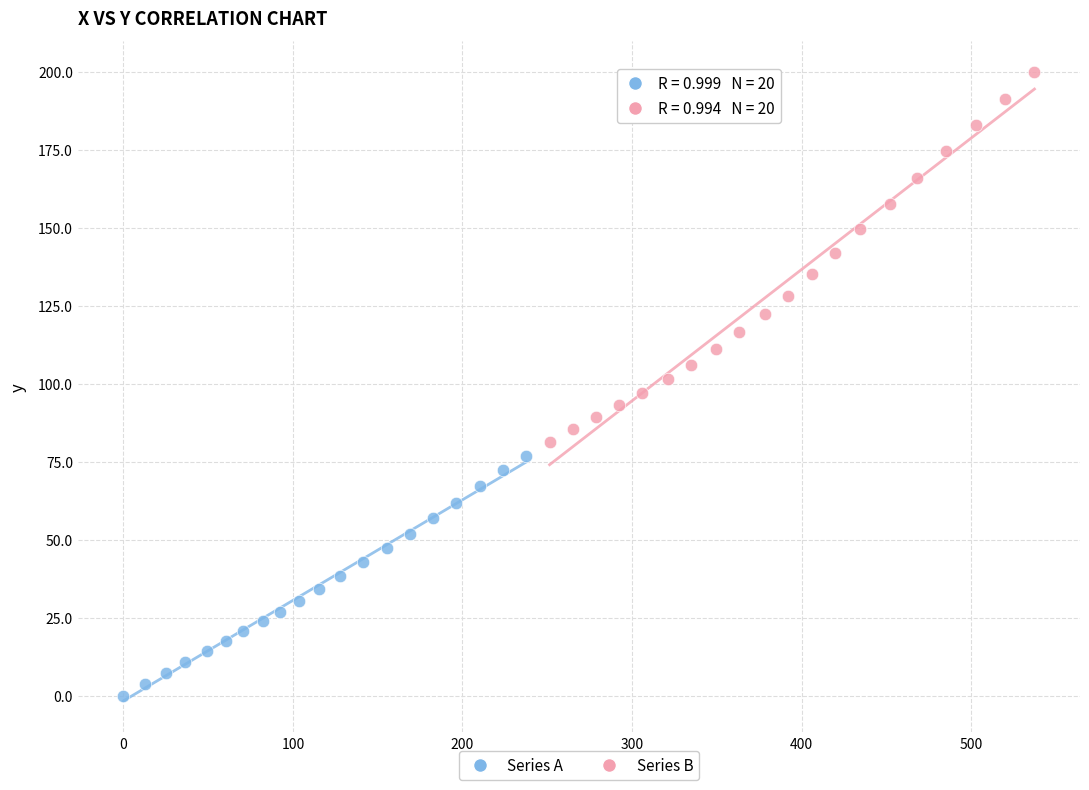

Which series has the widest spread of Y values?

Series B